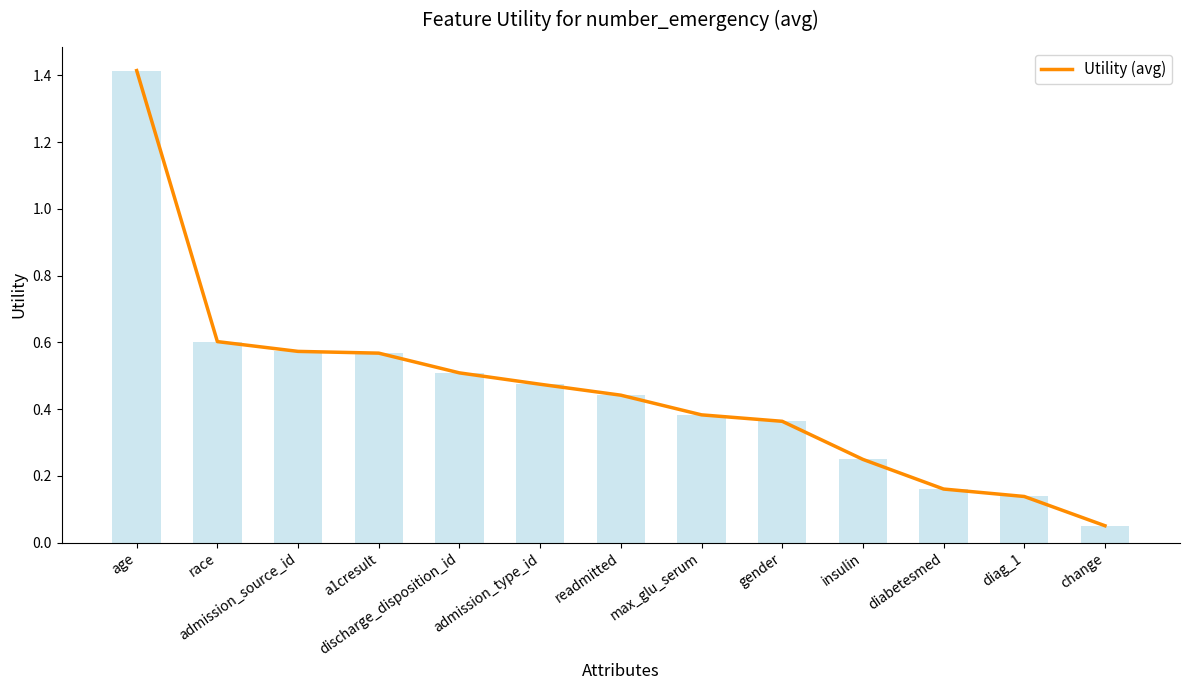

What is the sum of the values at race and diabetesmed?

0.8